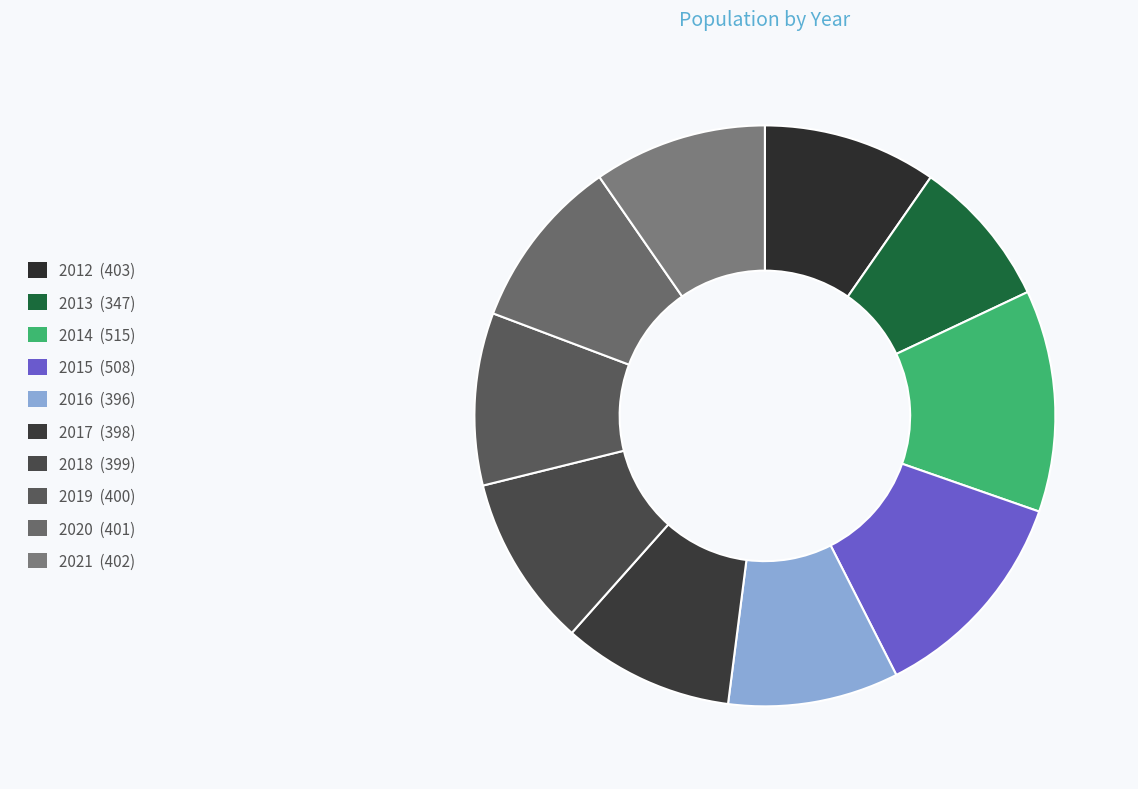

Which slice is the largest?

2014